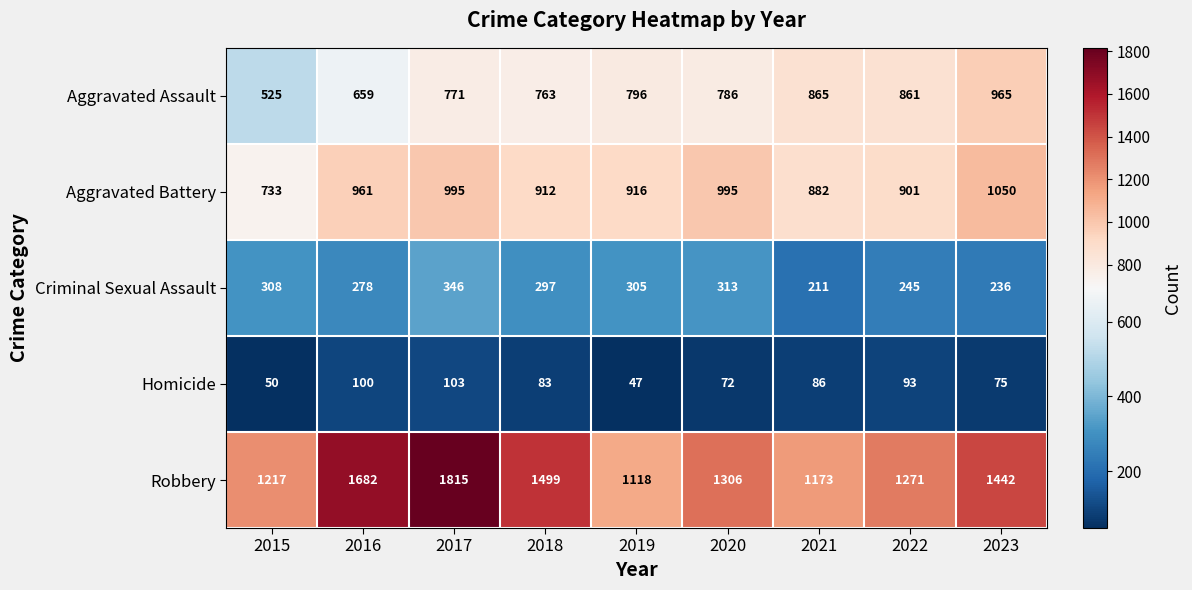

What is the lowest value of the Homicide series?

47